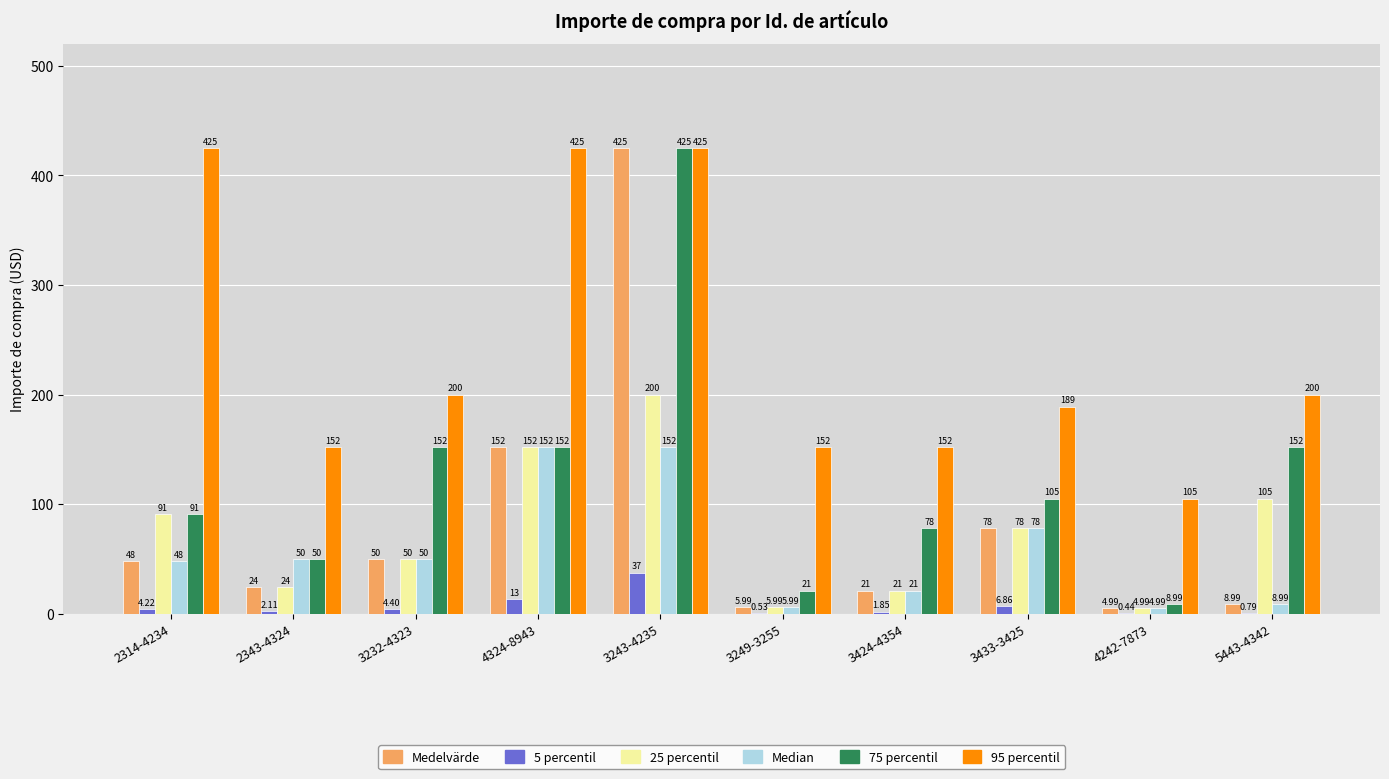

Between 3433-3425 and 4242-7873, which series saw the biggest shift?

75 percentil